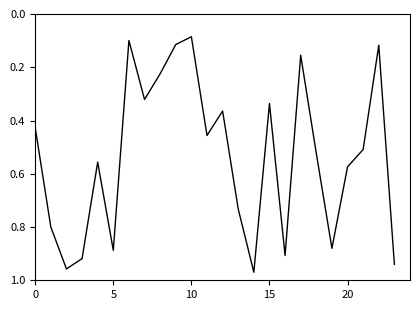

Is this an area chart (filled region under the line)?

No